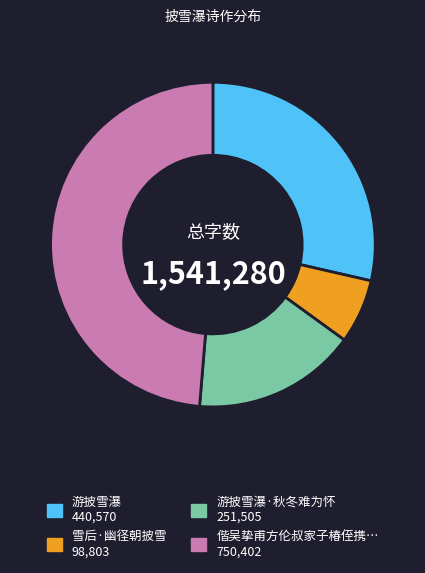

Is there a majority slice in this chart?

No